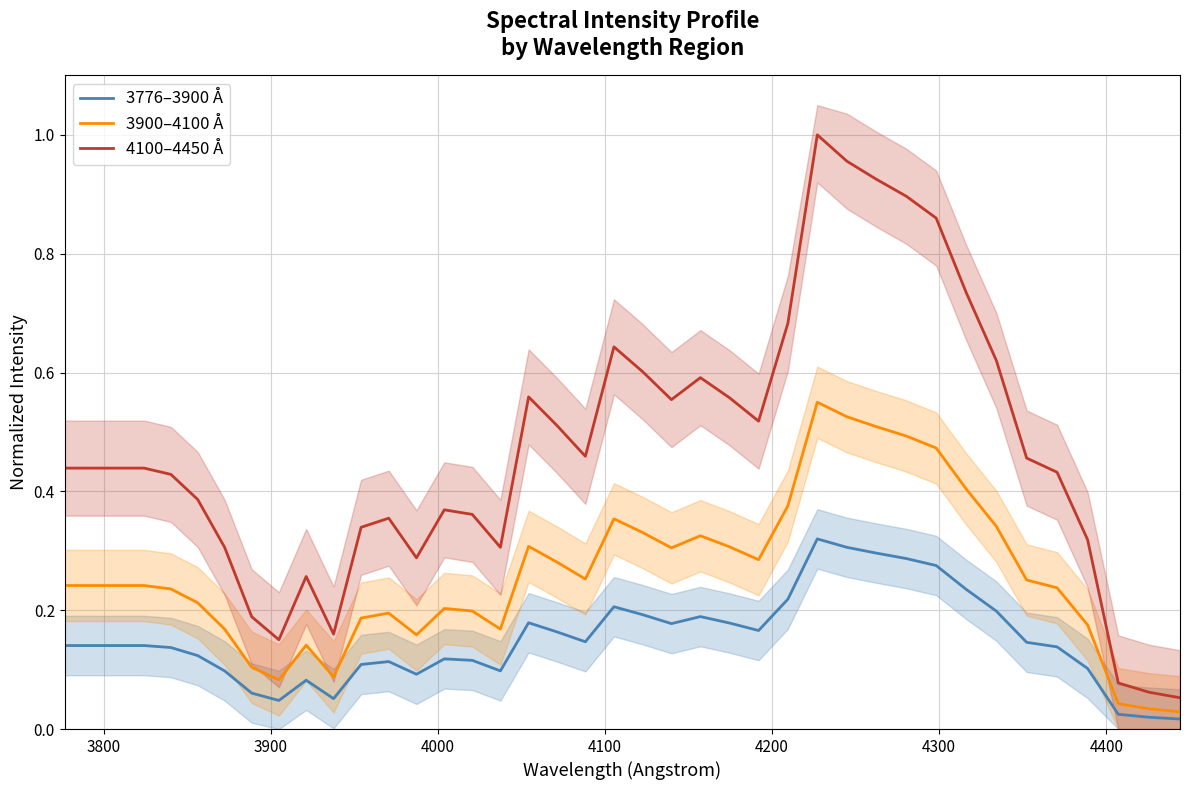

True or false: 4100–4450 Å has more than 1 points higher than both neighbors.

True